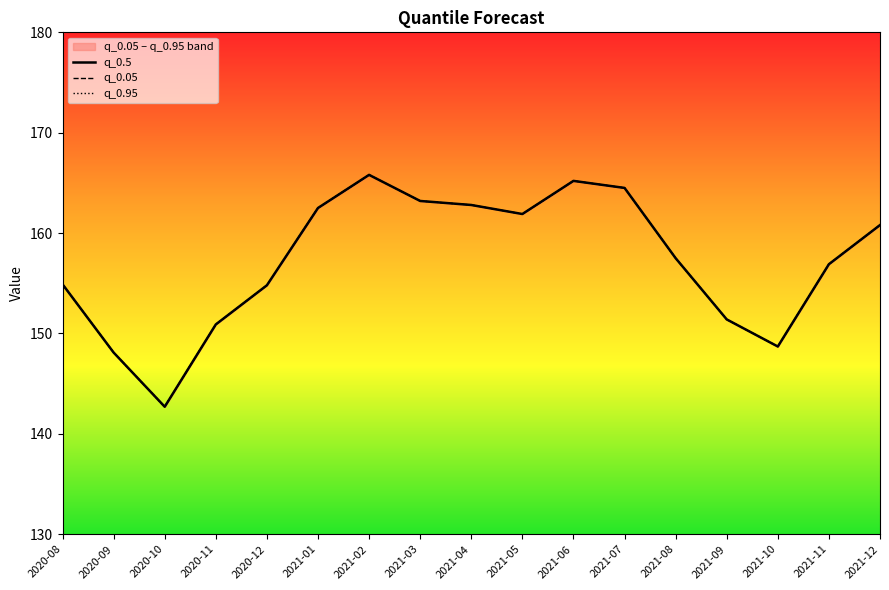

True or false: q_0.05 has a value of 206.4 at 2021-08.

False